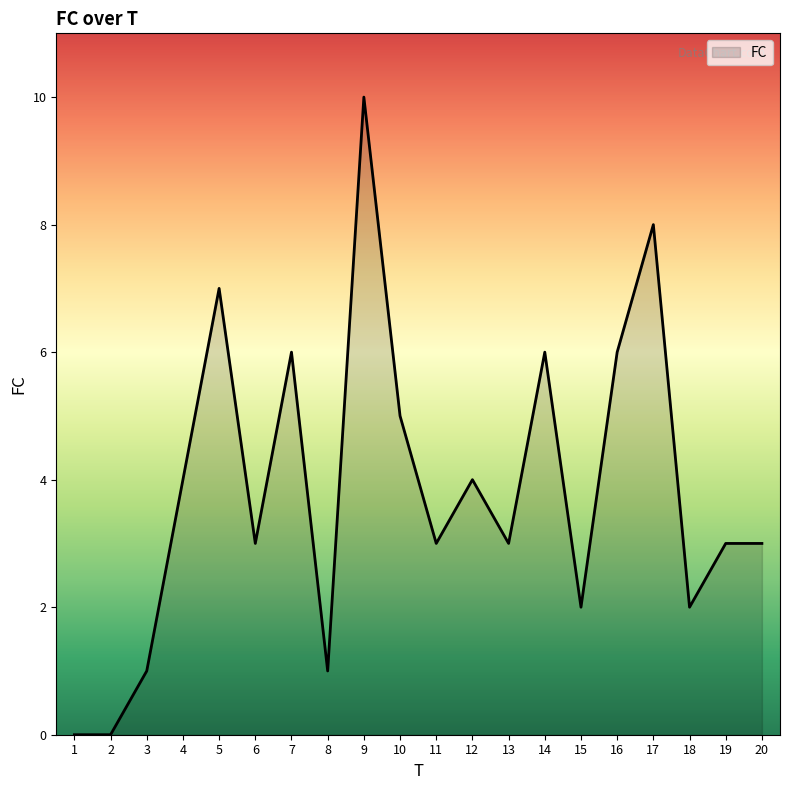

The value at 15 is 2. True or false?

True